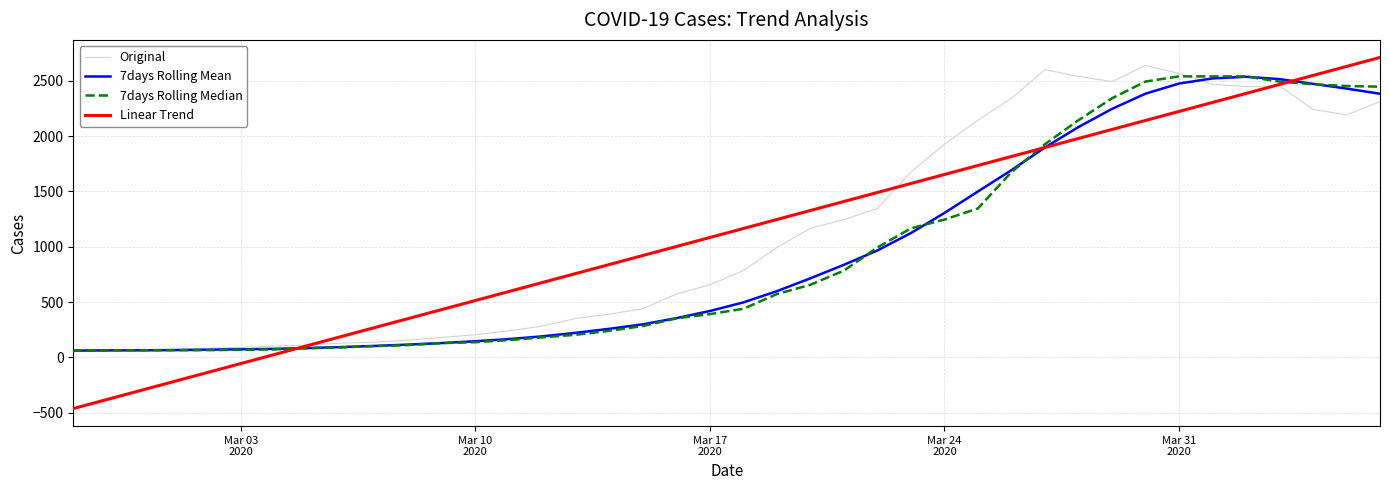

How many lines are shown in the chart?

4